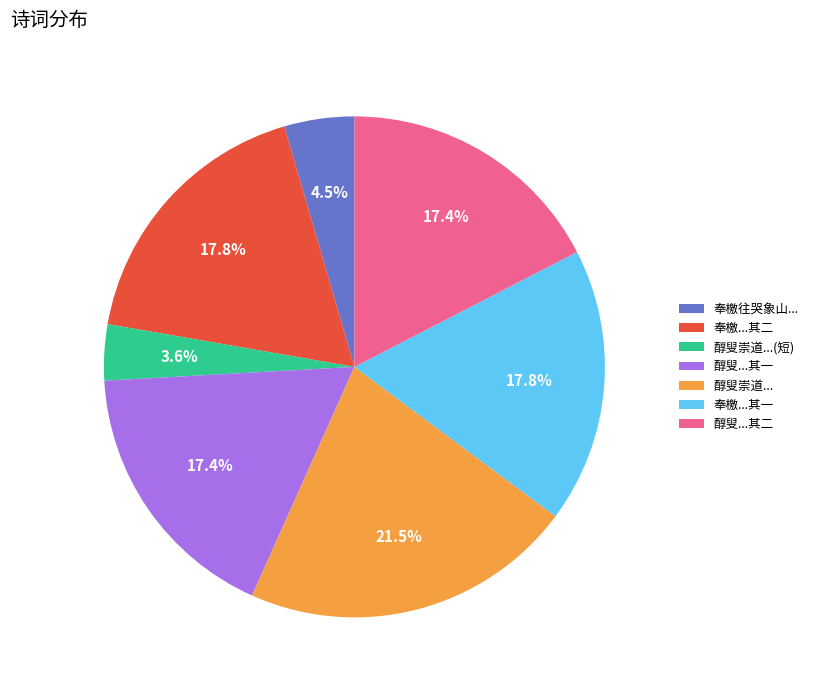

Does 醇叟崇道...(短) represent more than half of the total?

No